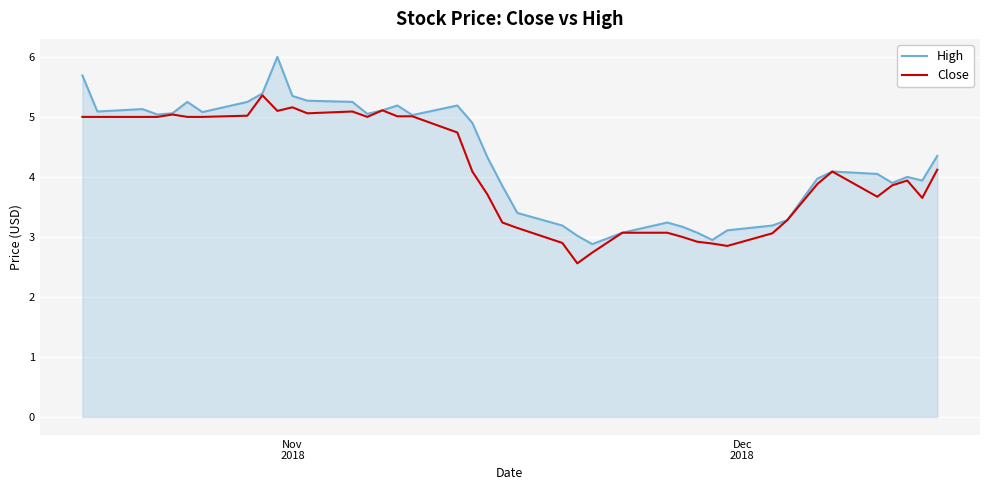

Rank the series by their maximum value, from lowest to highest.

Close, High